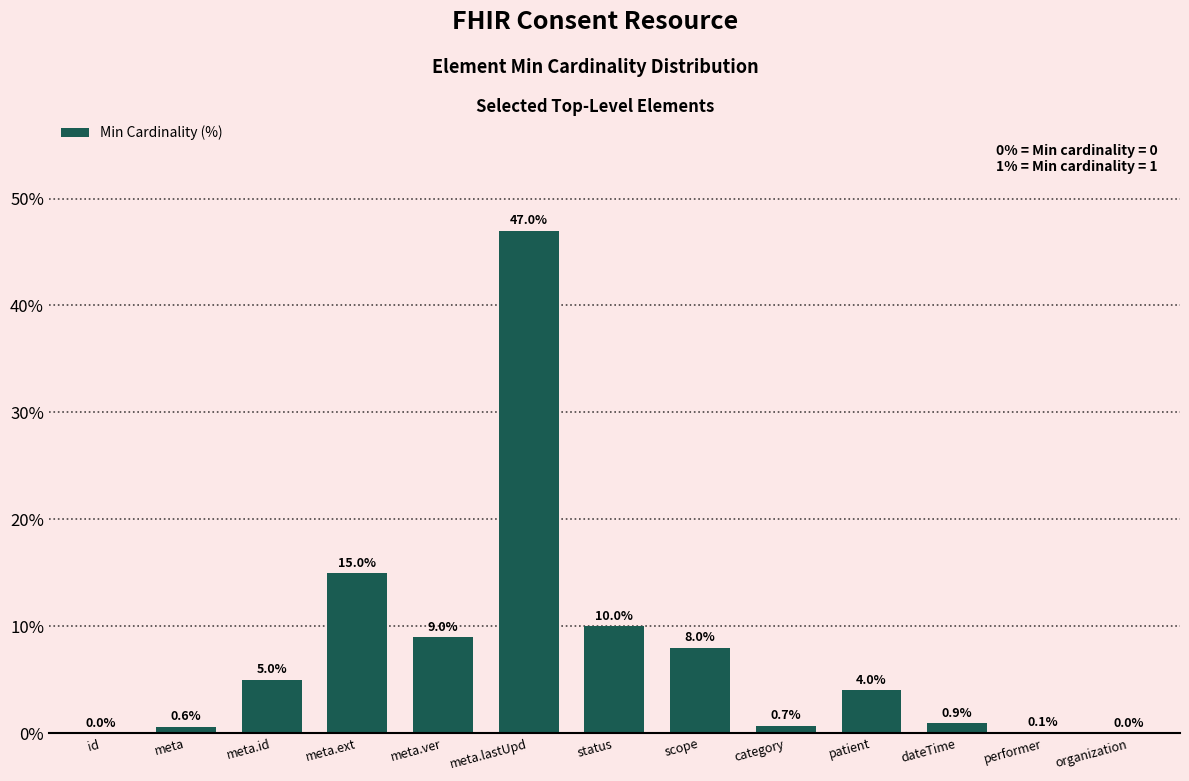

Reading left to right, extract all data points from this chart.

id=0.0	meta=0.6	meta.id=5.0	meta.ext=15.0	meta.ver=9.0	meta.lastUpd=47.0	status=10.0	scope=8.0	category=0.7	patient=4.0	dateTime=0.9	performer=0.1	organization=0.0